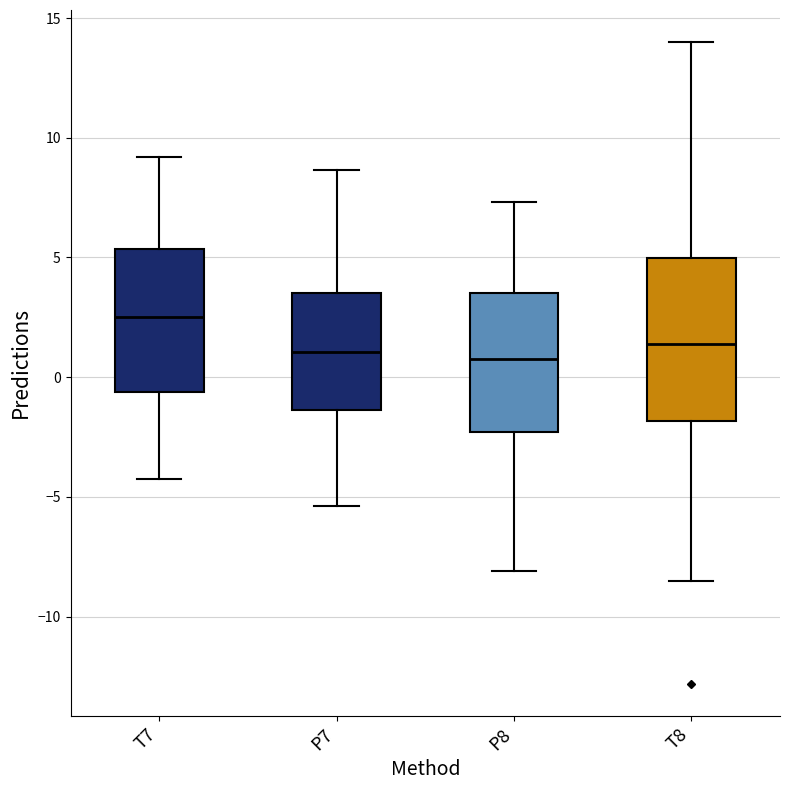

Where does the upper whisker of the box for P7 end on the y-axis? The values are not printed on the chart, so give them approximately, as read against the axis.

8.5